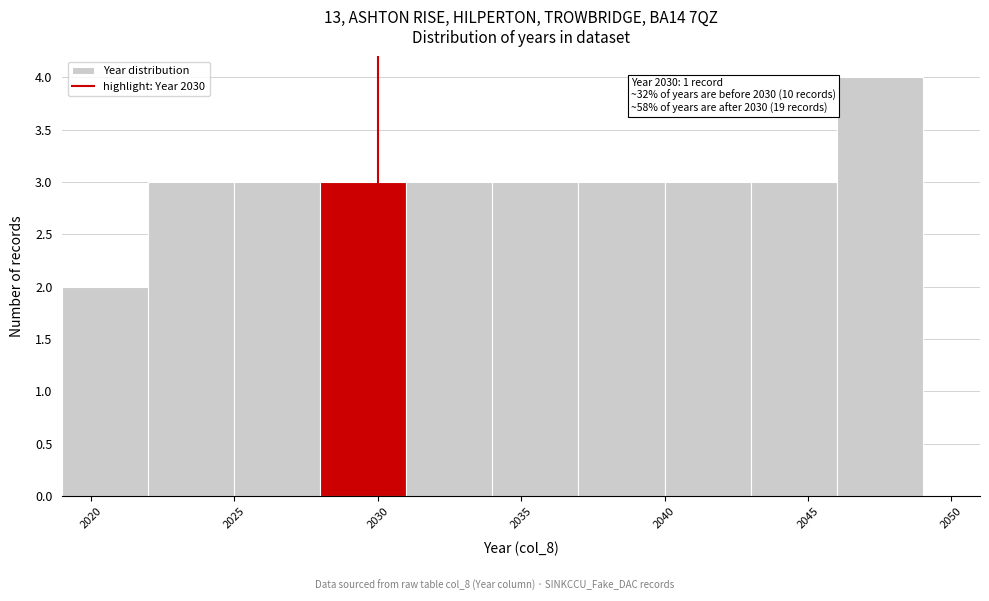

Over which range of the x-axis is the bar tallest?

2046 to 2049